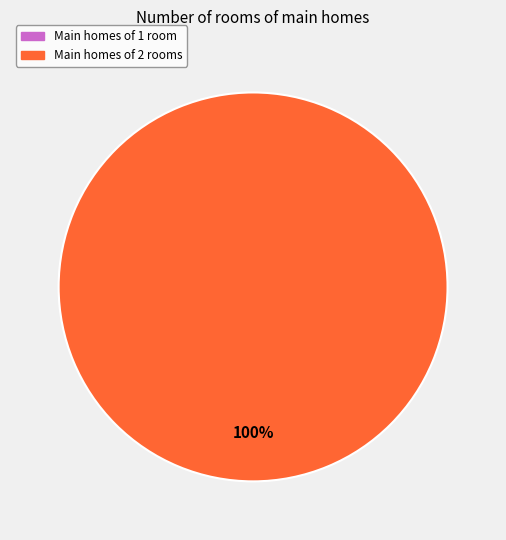

Does any single category account for the majority?

Yes